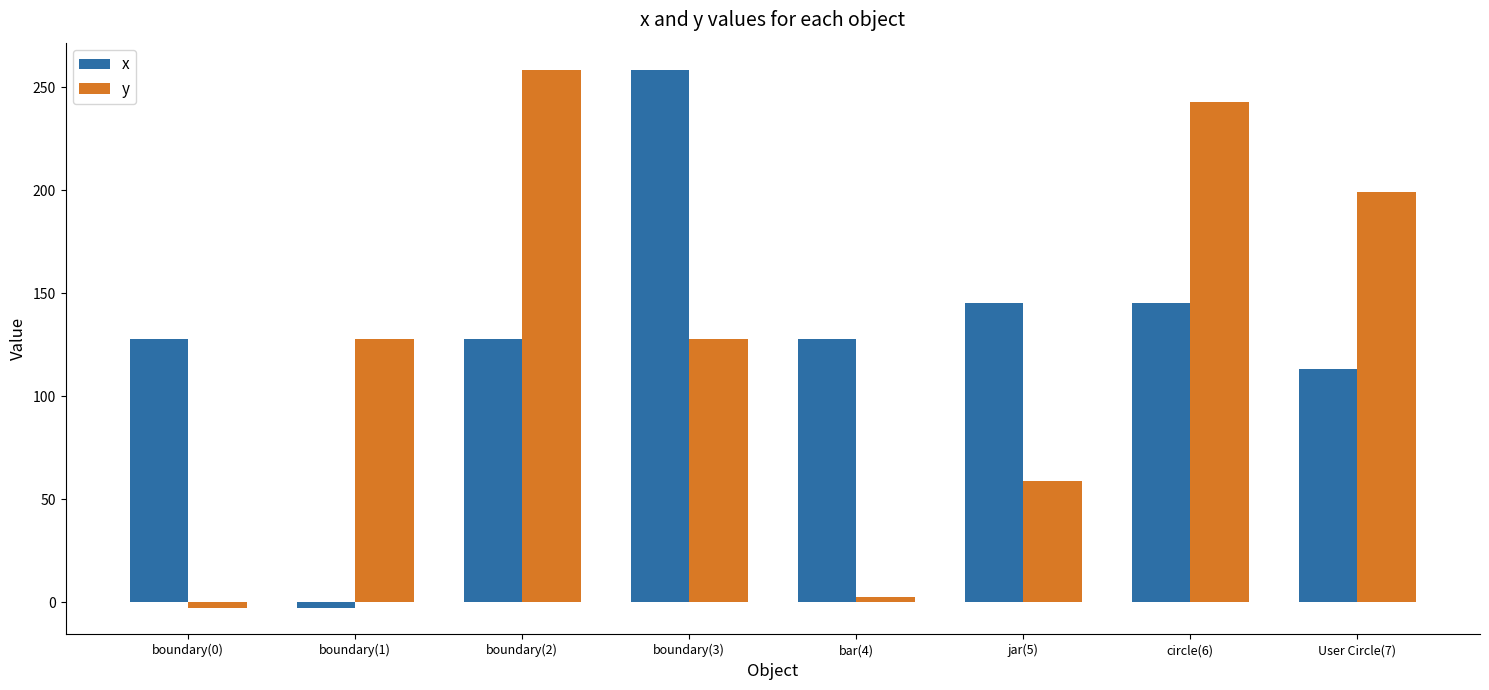

Which series has the largest total across all categories?

x